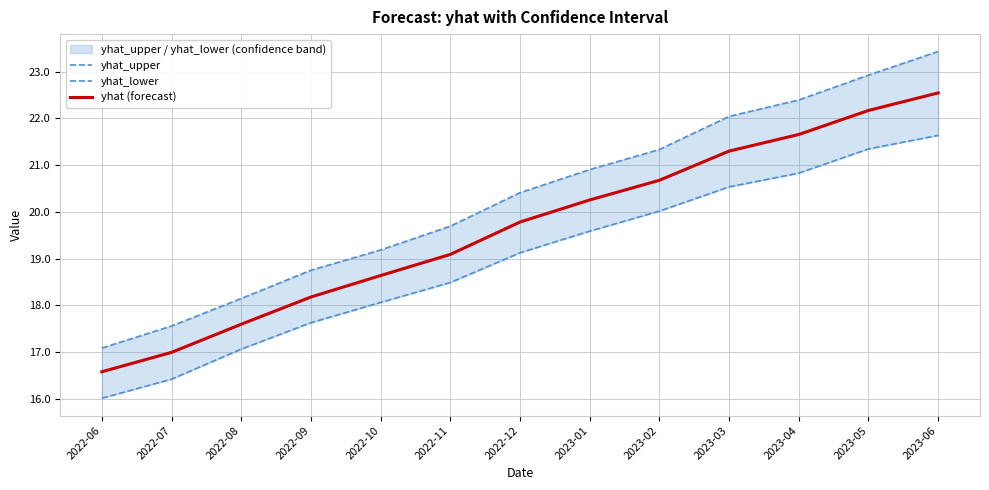

Which has a higher value, 2022-06 or 2023-04?

2023-04